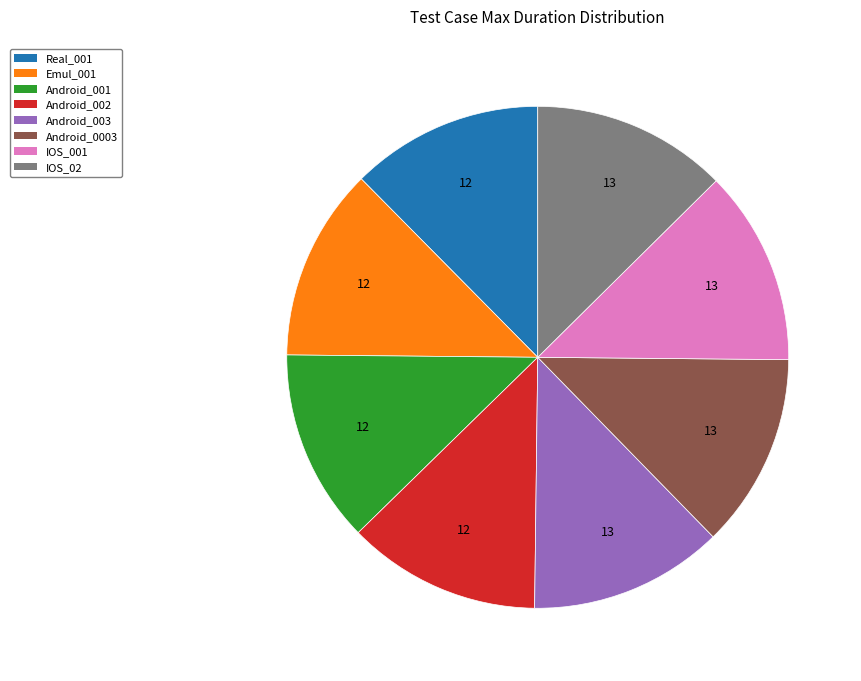

What is the ratio of the value at IOS_02 to the value at Real_001?

1.0